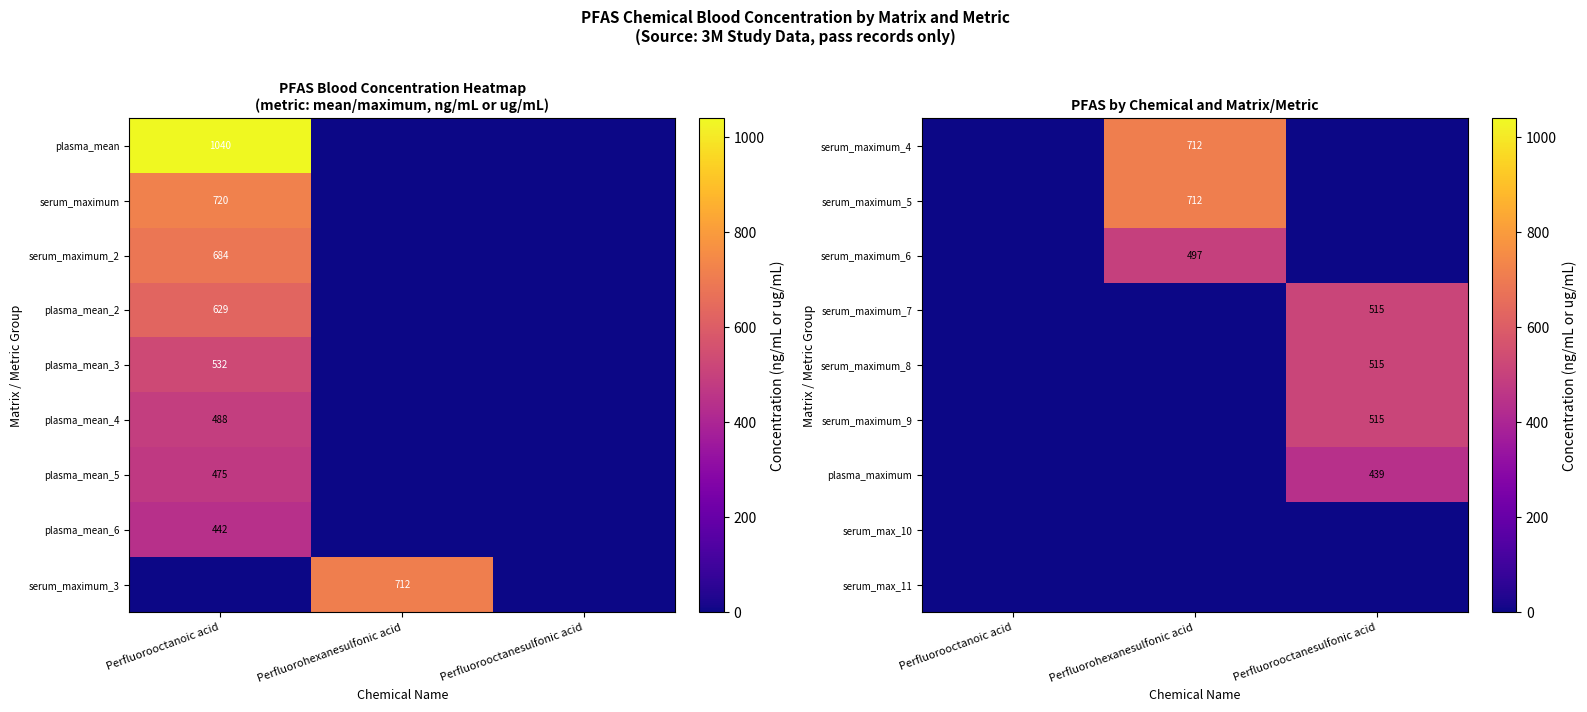

The serum_maximum_9 series shows 203 at Perfluorooctanesulfonic acid. True or false?

False